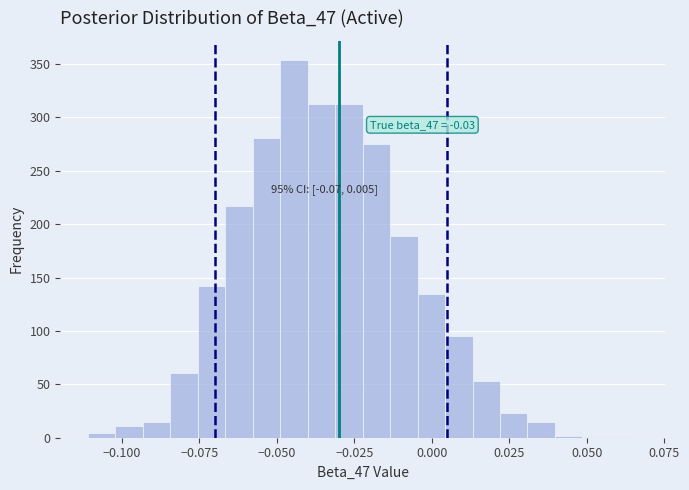

Around what value on the x-axis is the tallest bar? Give the approximate position of its centre, as read against the axis.

-0.045